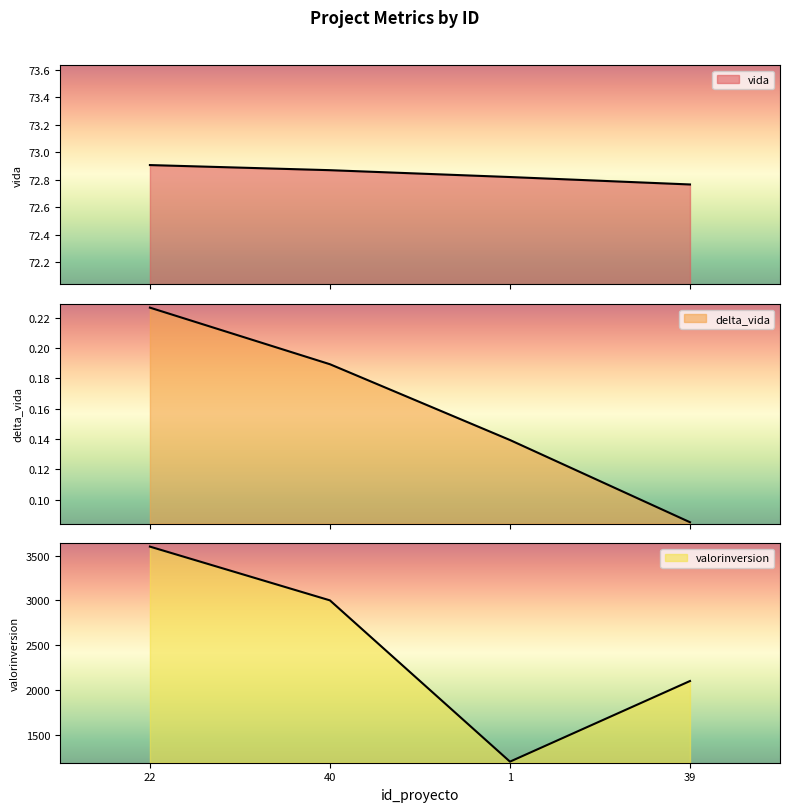

The value of vida at 39 is 0.1. True or false?

True